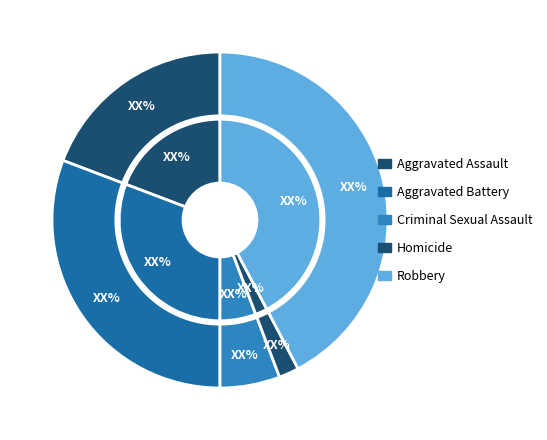

Is it true that Homicide is 2% of the pie?

True